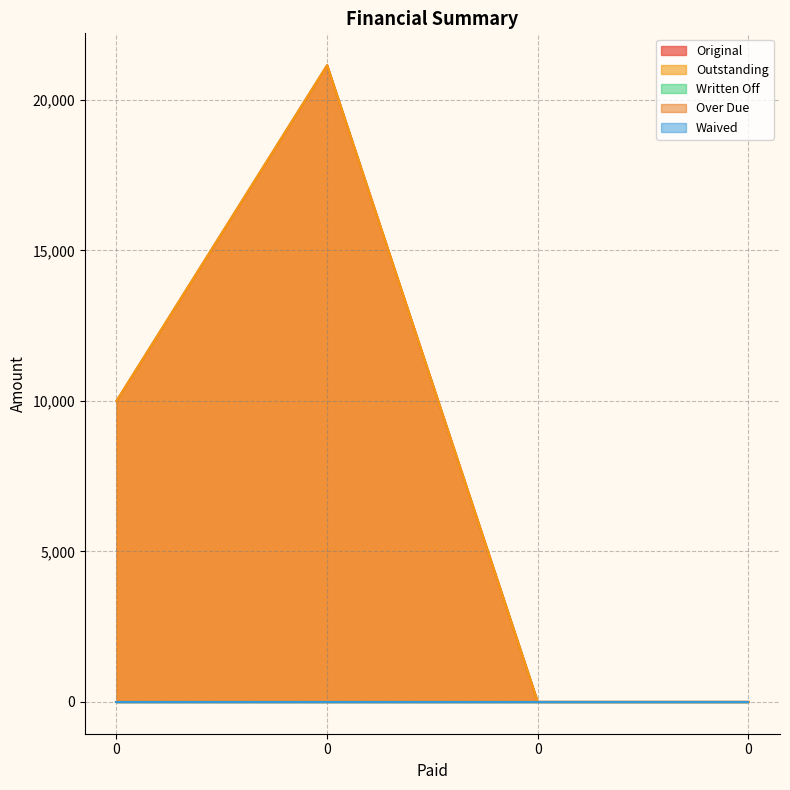

What are all the series names shown in the legend?

Original, Outstanding, Written Off, Over Due, Waived